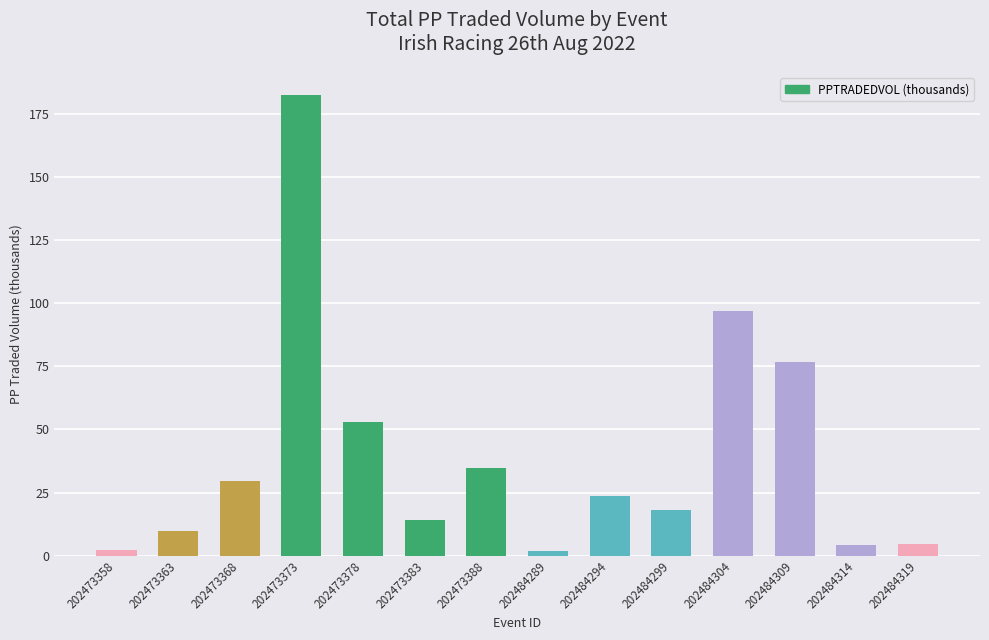

What is the sum of the values at 202484309 and 202473383?

90.8